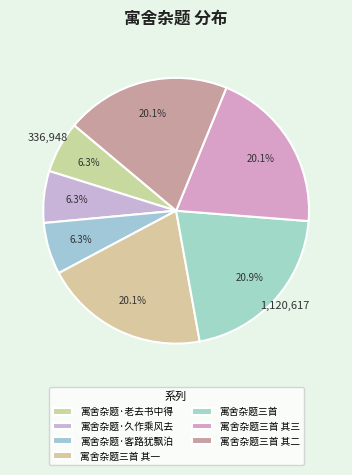

How many slices are in this pie chart?

7